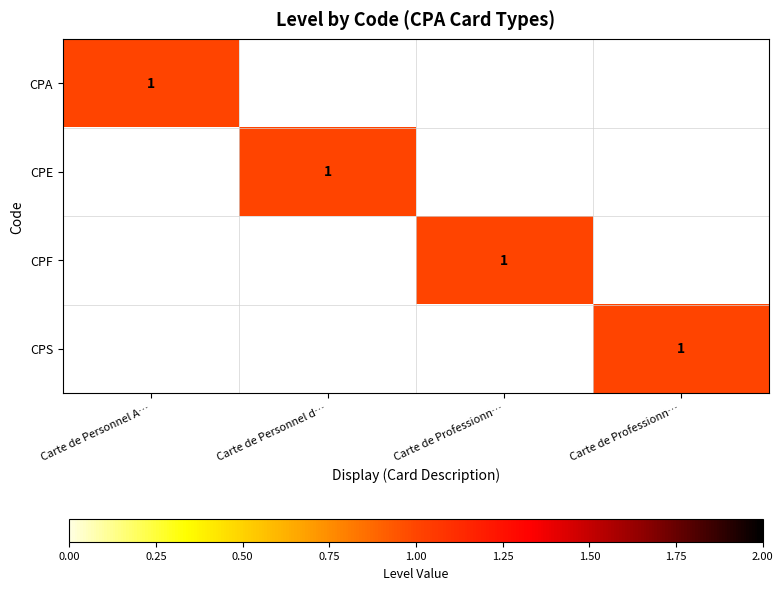

What is the difference between the CPF values at Carte de Professionn… and Carte de Personnel d…?

1